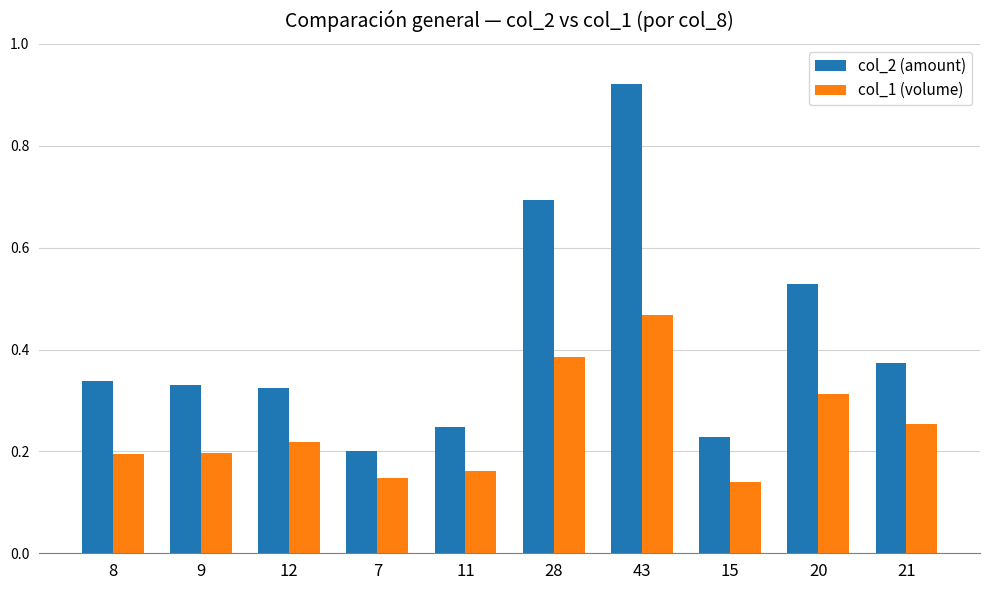

Which category has the lowest value in the col_2 (amount) series?

7